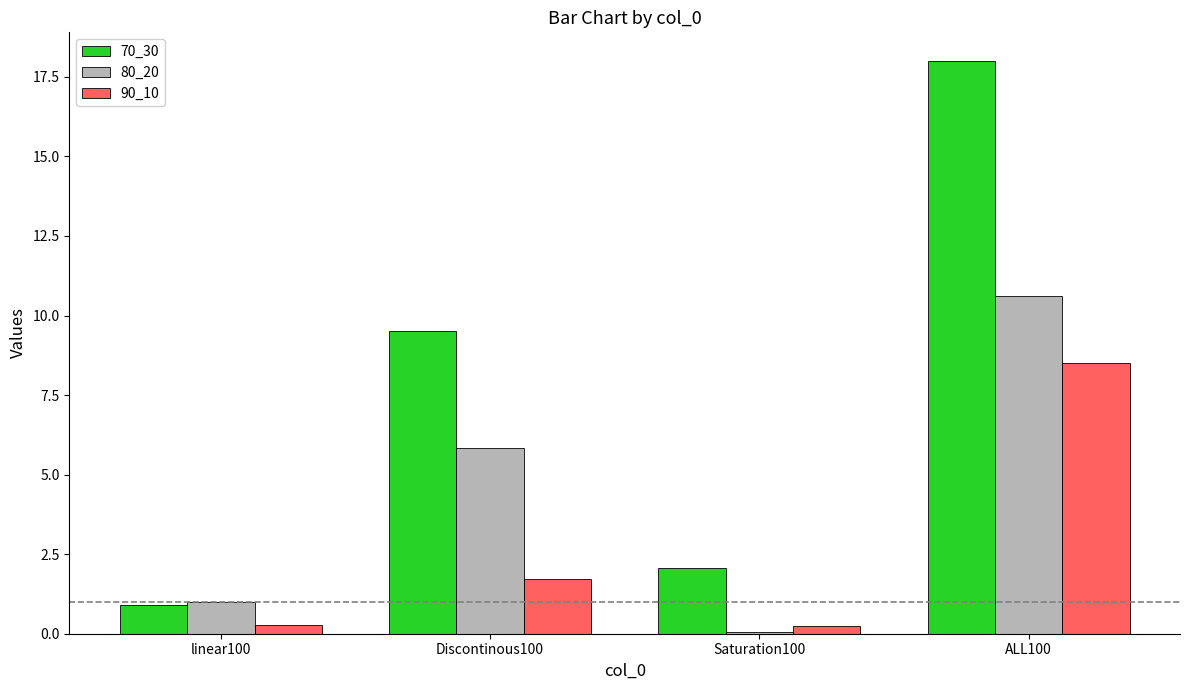

How many values in the 70_30 series exceed 9?

2